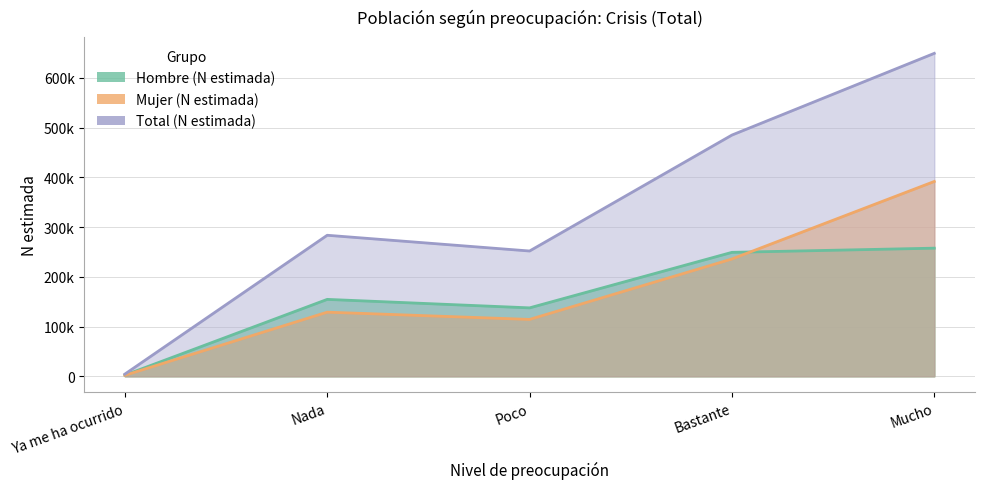

True or false: Total (N estimada) and Hombre (N estimada) intersect in this chart.

False